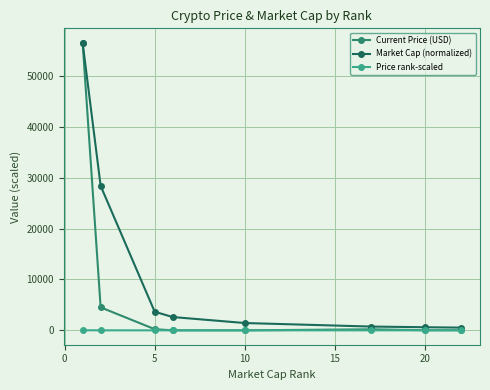

Which series has the widest spread of values?

Current Price (USD)